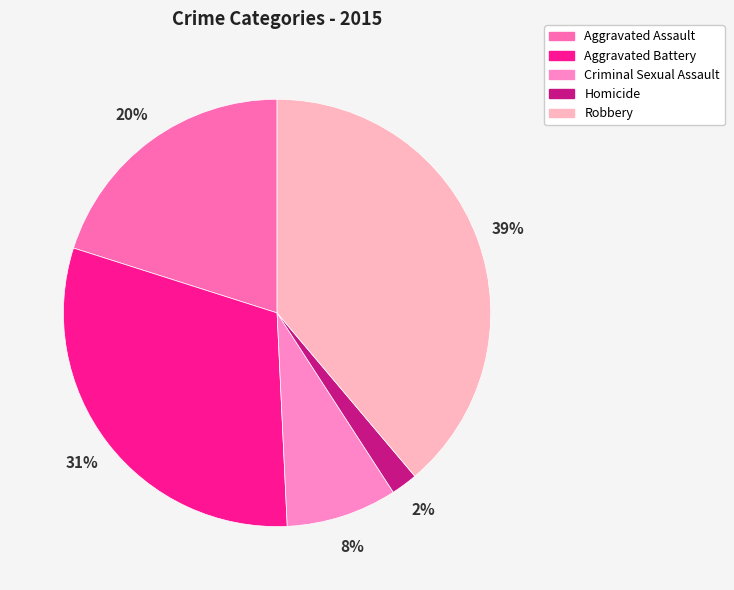

To the nearest percent, what percentage of the pie is Homicide?

2%